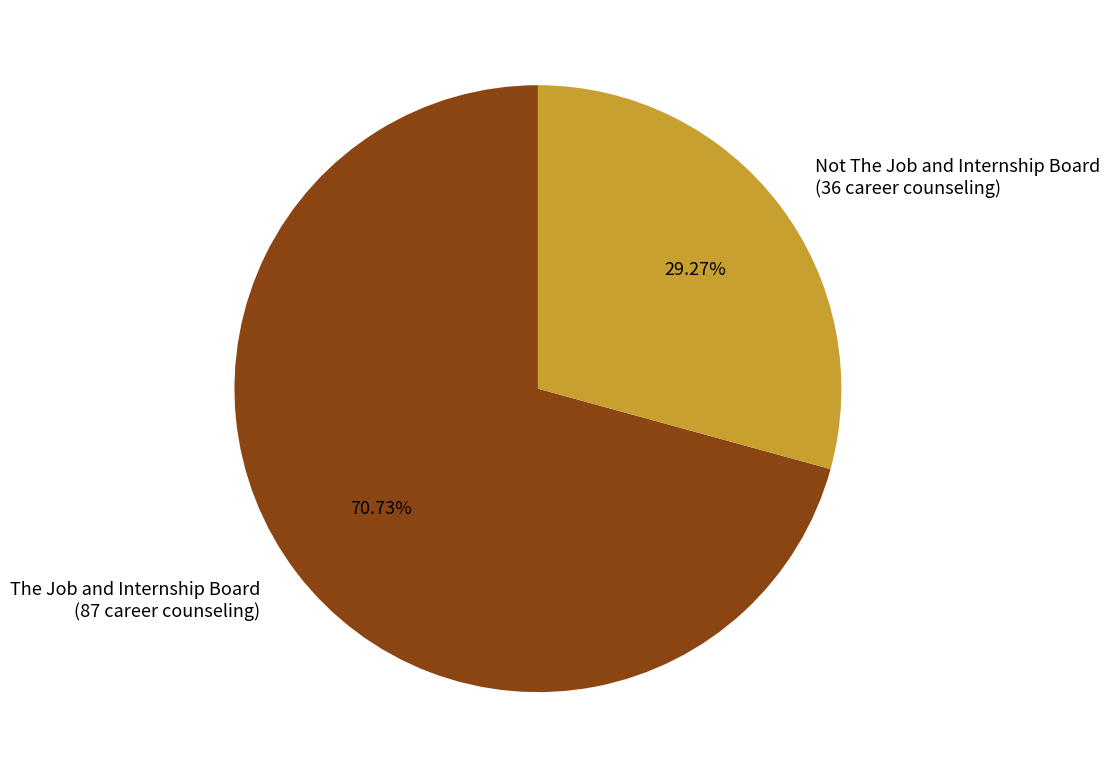

What percentage do The Job and Internship Board and Not The Job and Internship Board together represent?

100.0%